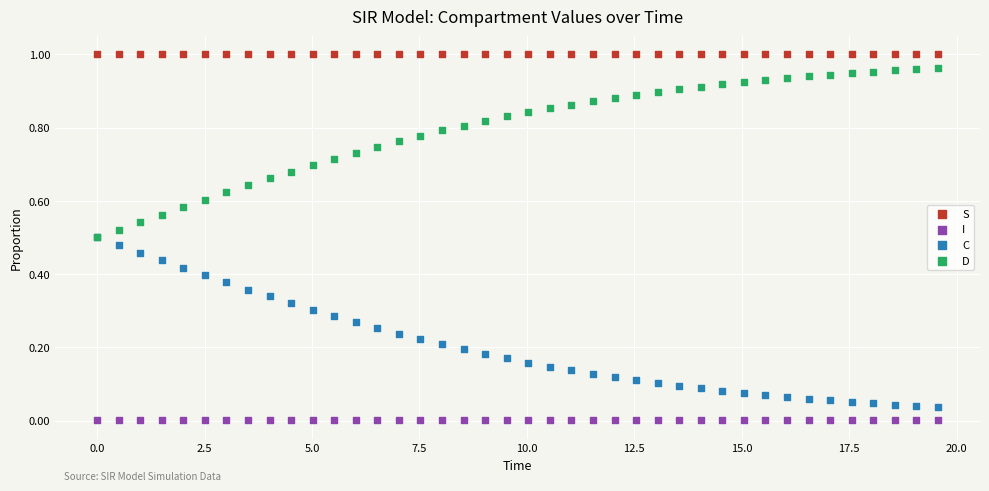

What are all the series names shown in the legend?

S, I, C, D